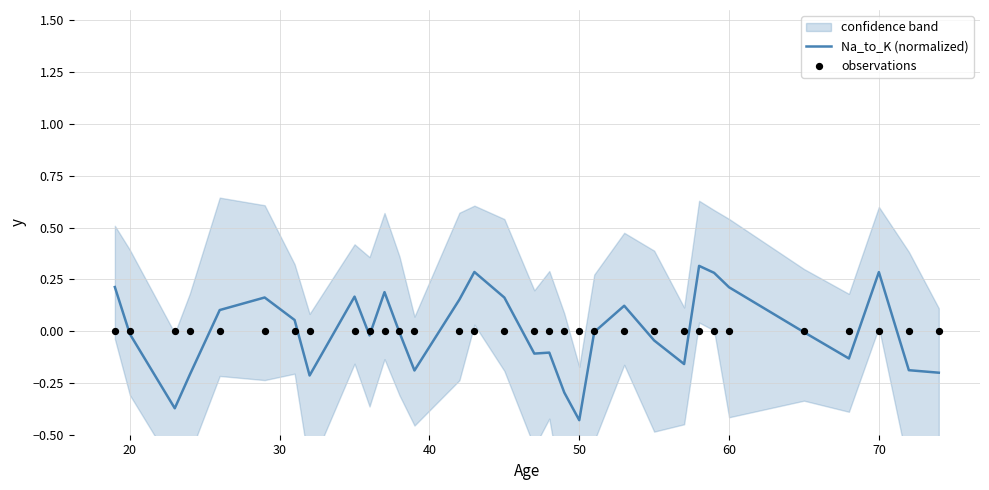

Which series has the largest total across all categories?

Na_to_K (normalized)